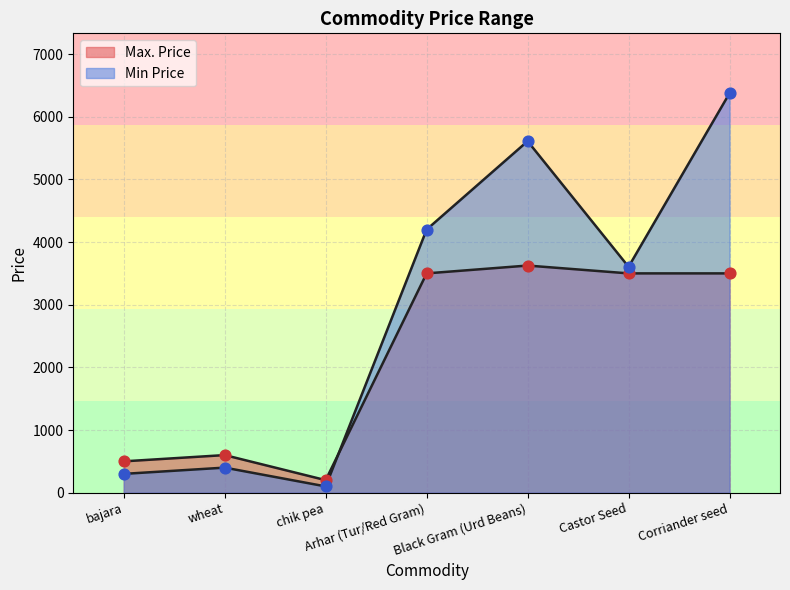

What is the total value across all series at Corriander seed?

9875